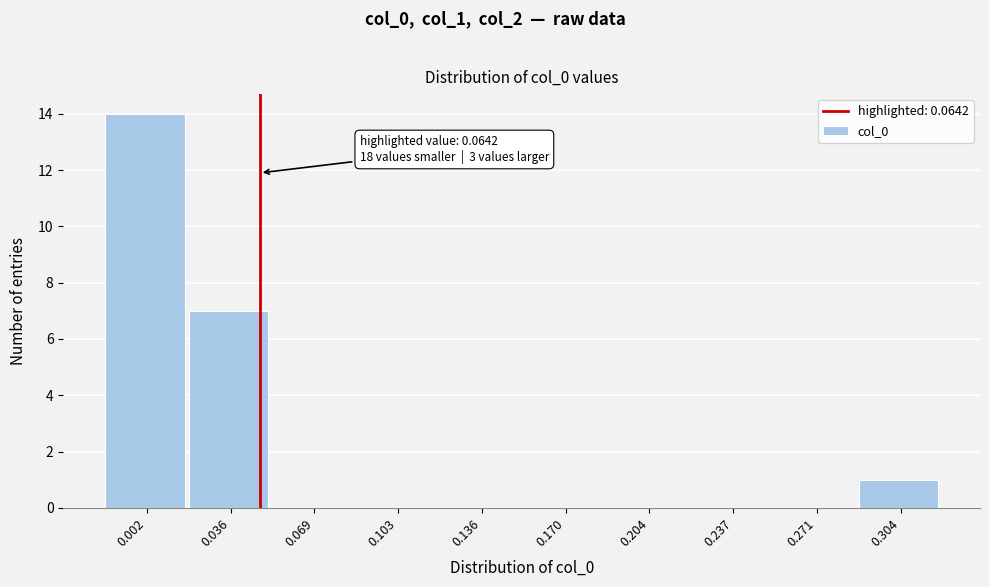

Reading left to right, transcribe all the data shown in this chart.

0.002=14	0.036=7	0.069=0	0.103=0	0.136=0	0.170=0	0.204=0	0.237=0	0.271=0	0.304=1